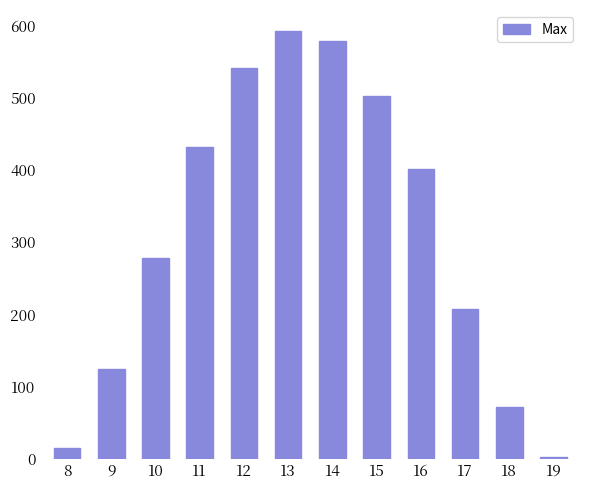

What is the approximate value at 19?

2